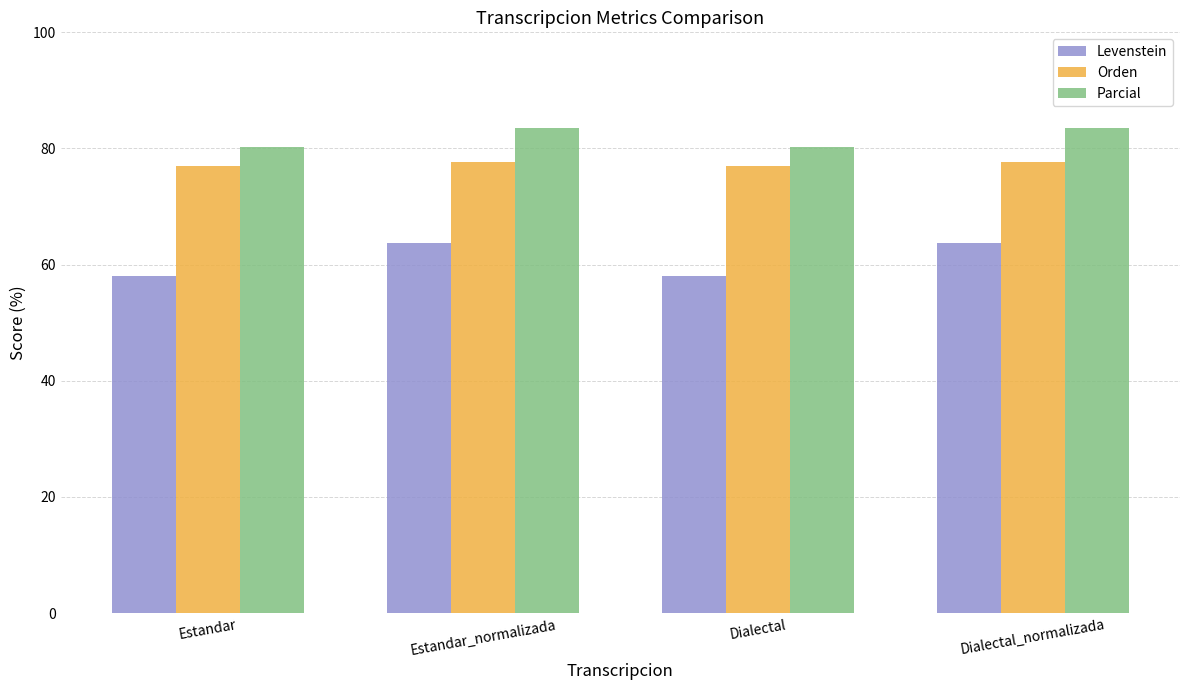

What is the label of the 4th bar from the left?

Dialectal_normalizada